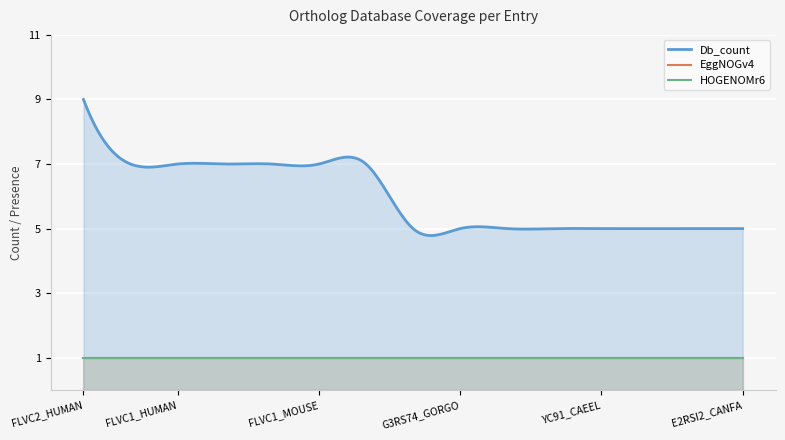

List the series in order of their peak value, lowest first.

EggNOGv4, HOGENOMr6, Db_count